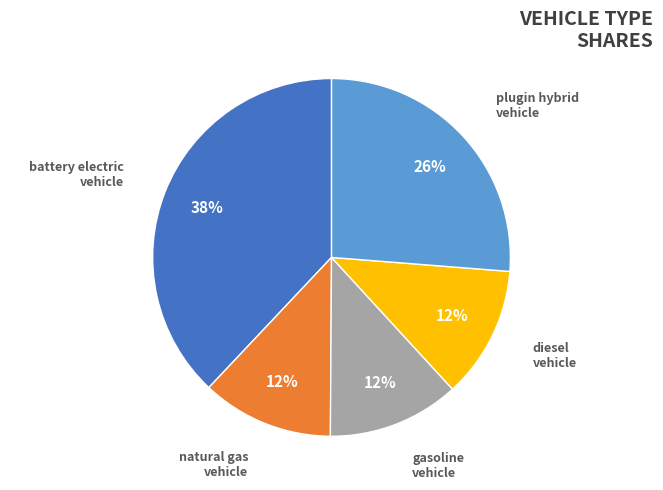

Which slice is the largest?

battery electric vehicle